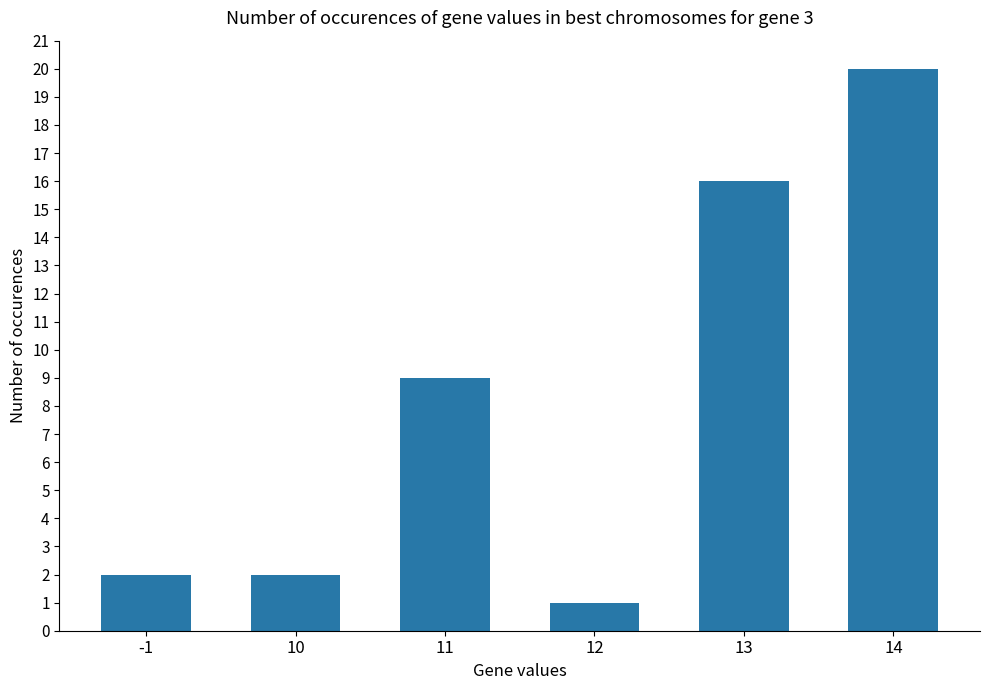

Where is the data nearest to the value 10?

11